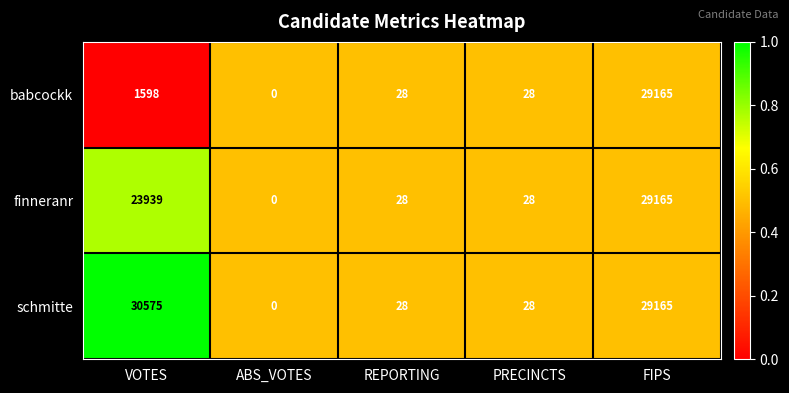

Which category has the lowest value across all series?

ABS_VOTES